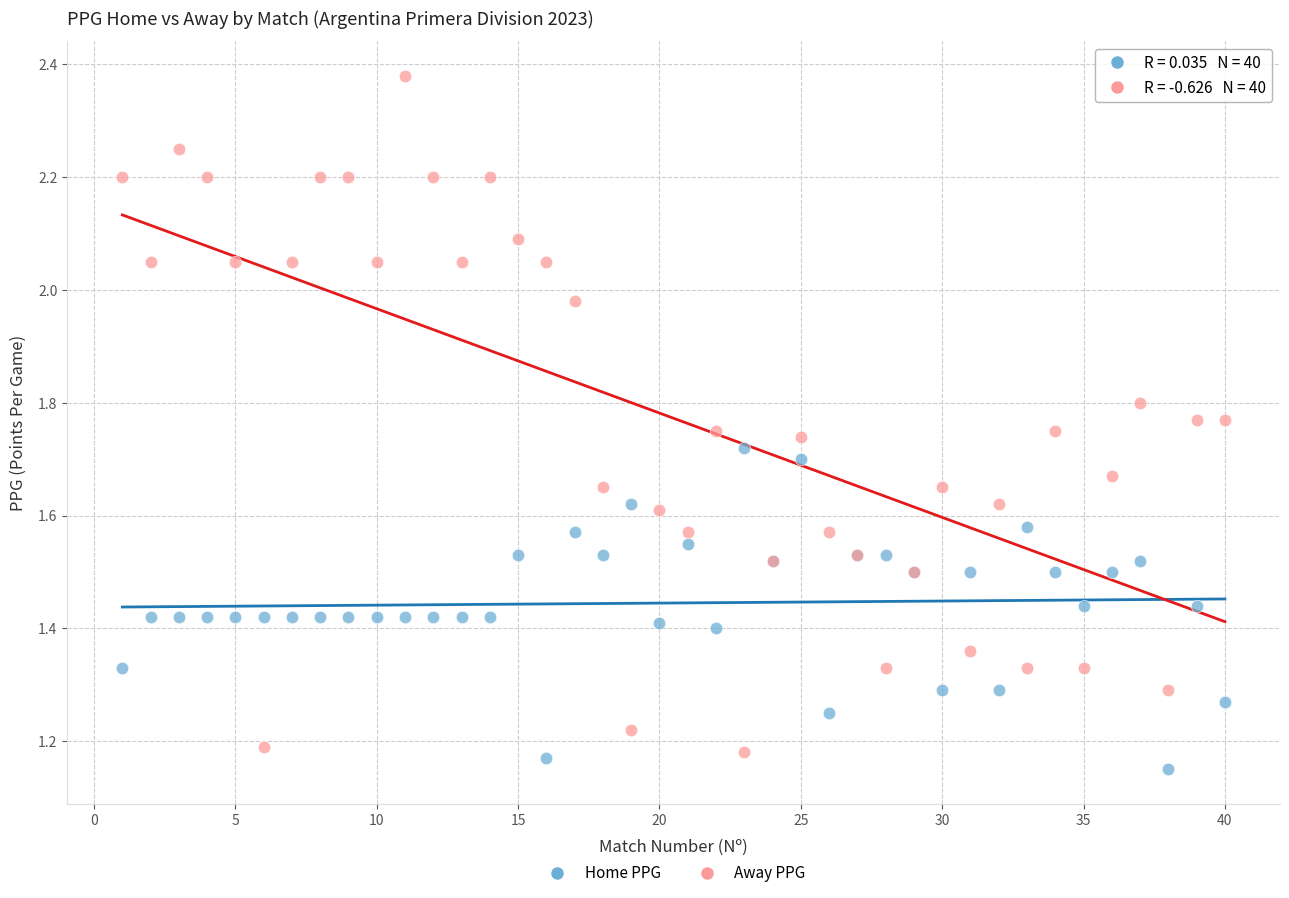

Which series has the widest spread of Y values?

Away PPG